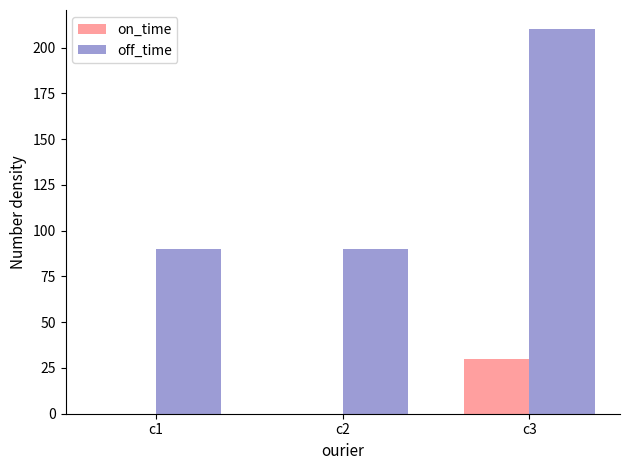

Reading right to left, what are all the values shown in this chart?

on_time: 30	0	0
off_time: 210	90	90